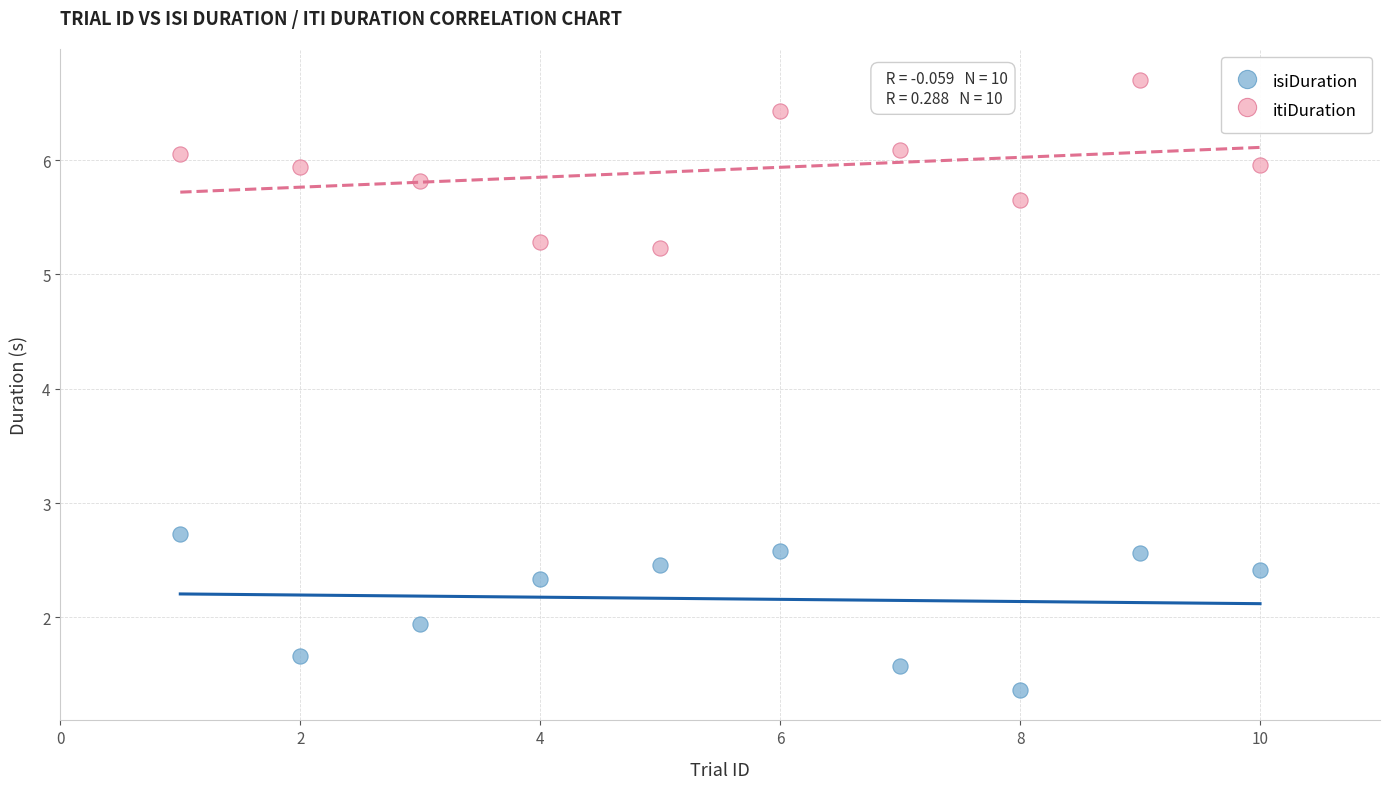

Across all data points, what is the range of X values (max minus min)?

9.0